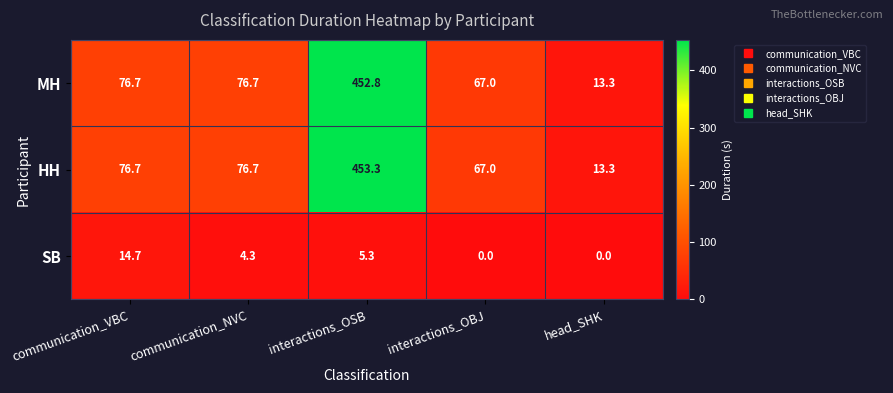

Between interactions_OSB and head_SHK, which series saw the biggest shift?

HH